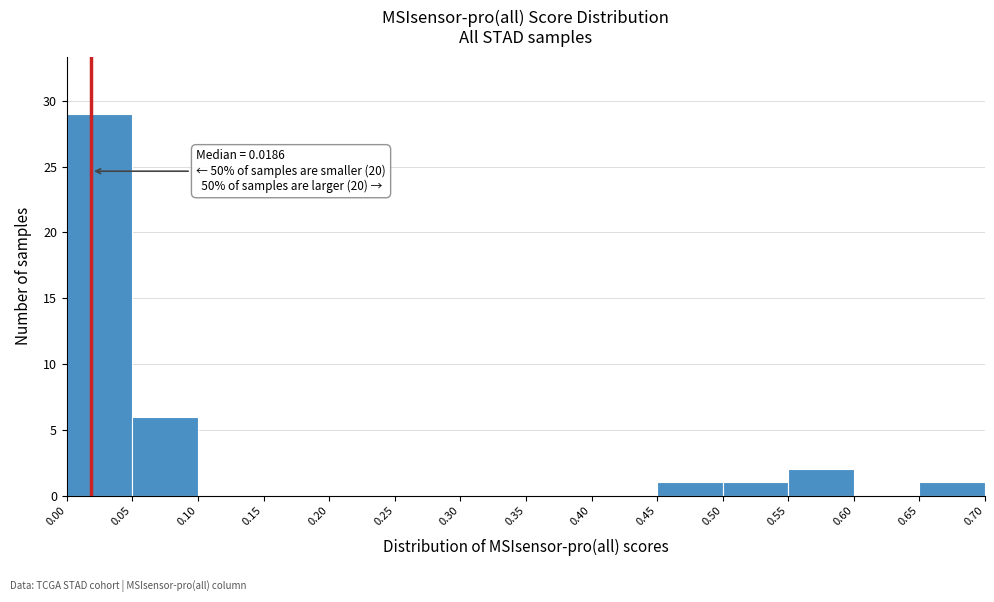

Over which range of the x-axis is the bar tallest?

0.00 to 0.05